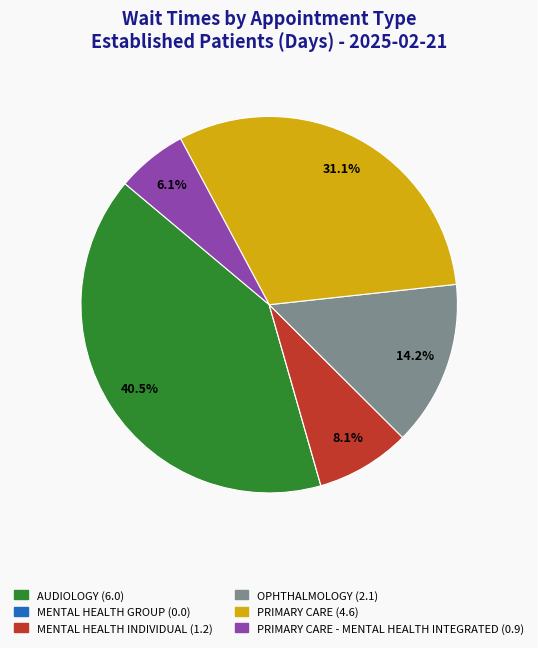

Does any single category account for the majority?

No